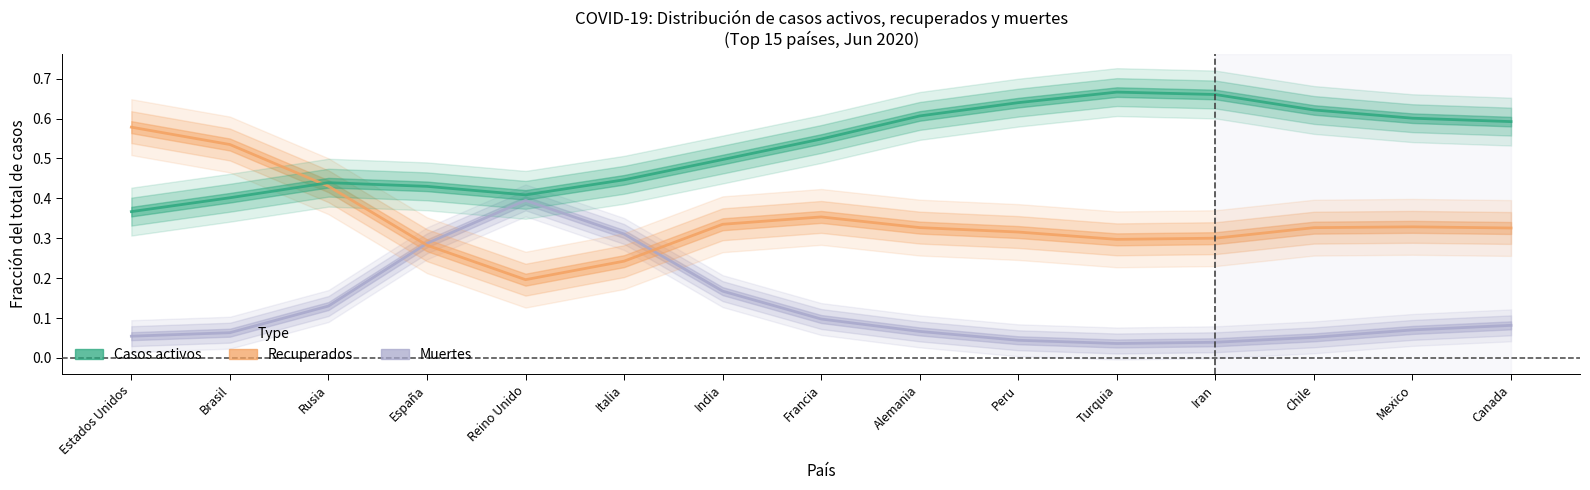

Is it true that Casos activos equals 0.6 at Estados Unidos?

False